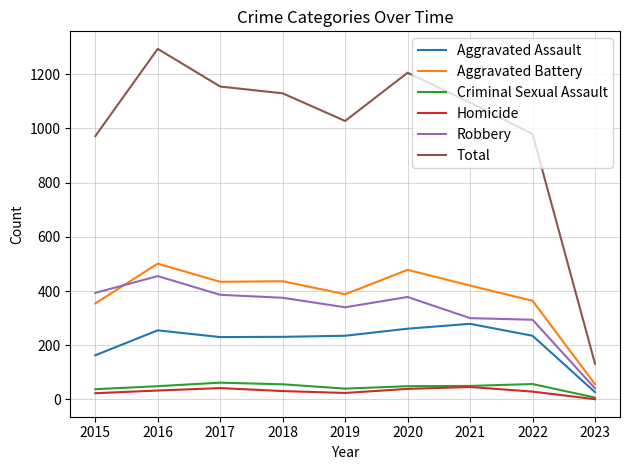

Which series has the largest range (max minus min)?

Total